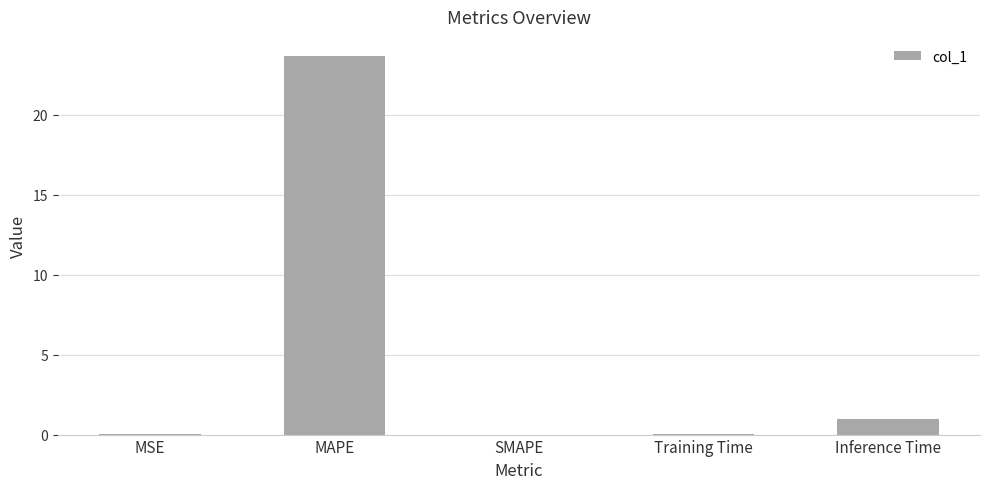

What is the greatest value displayed?

23.7